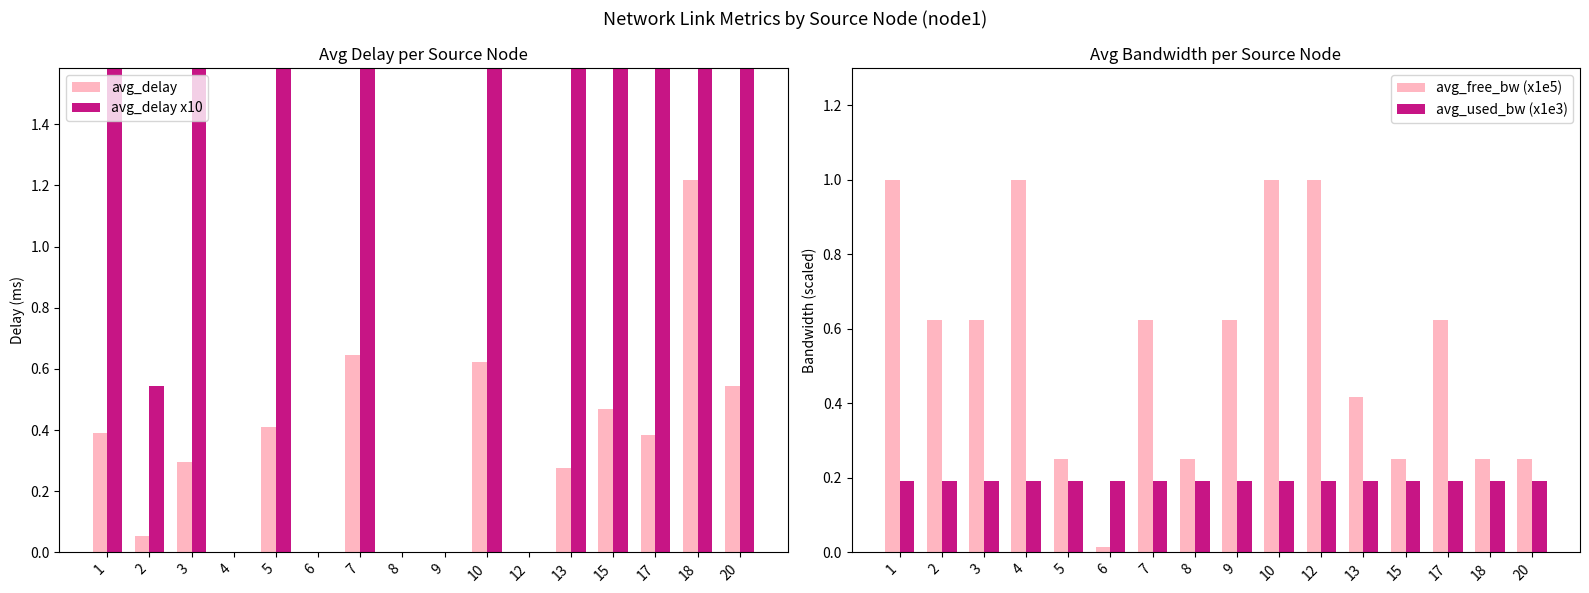

Which series has the largest total across all categories?

avg_delay x10